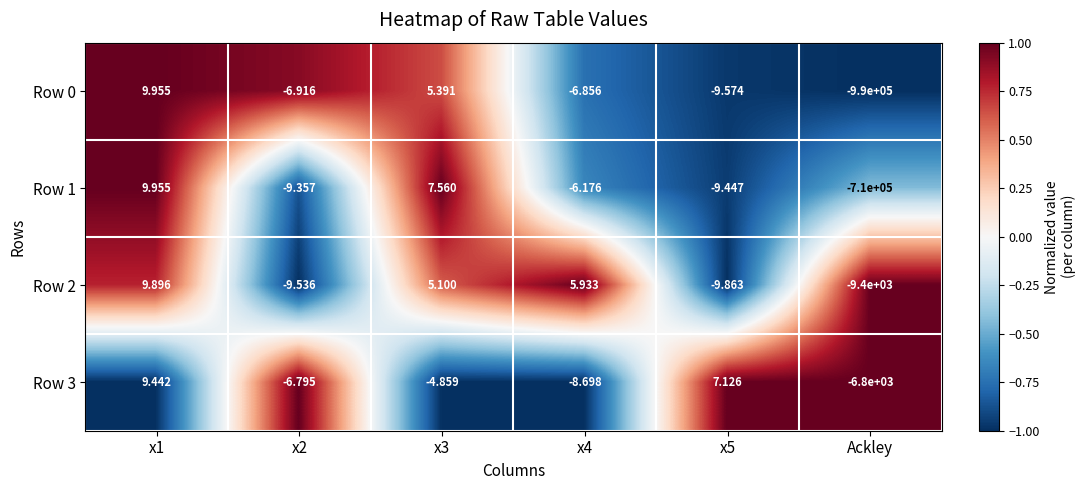

Is the value of Row 0 at x3 greater than the value of Row 2 at x1?

No